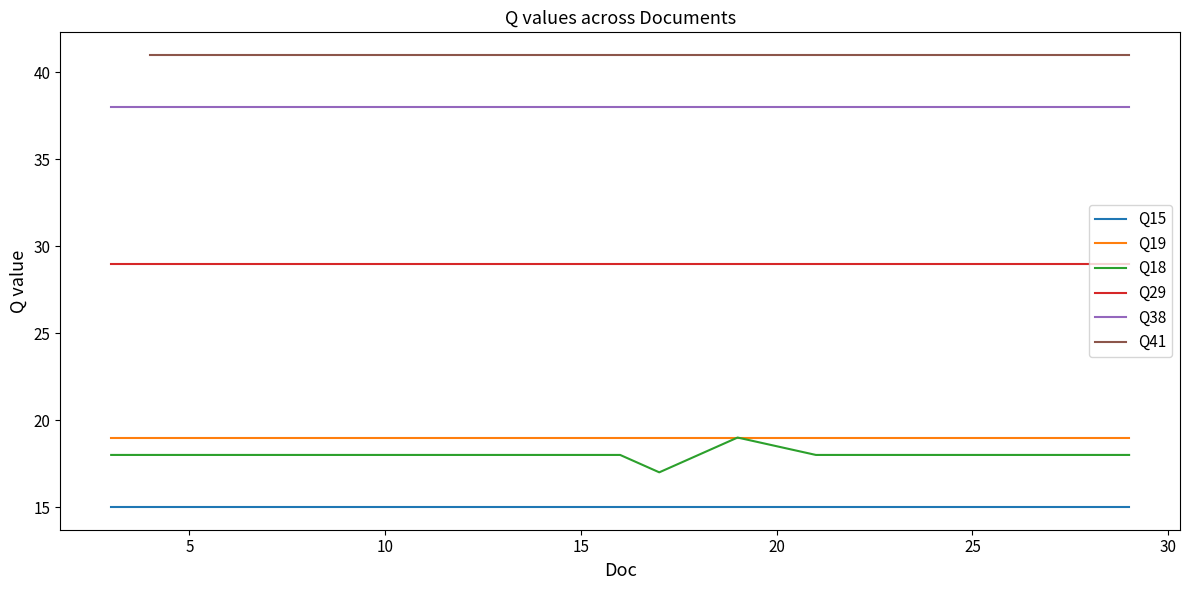

True or false: Q15 and Q18 intersect in this chart.

False